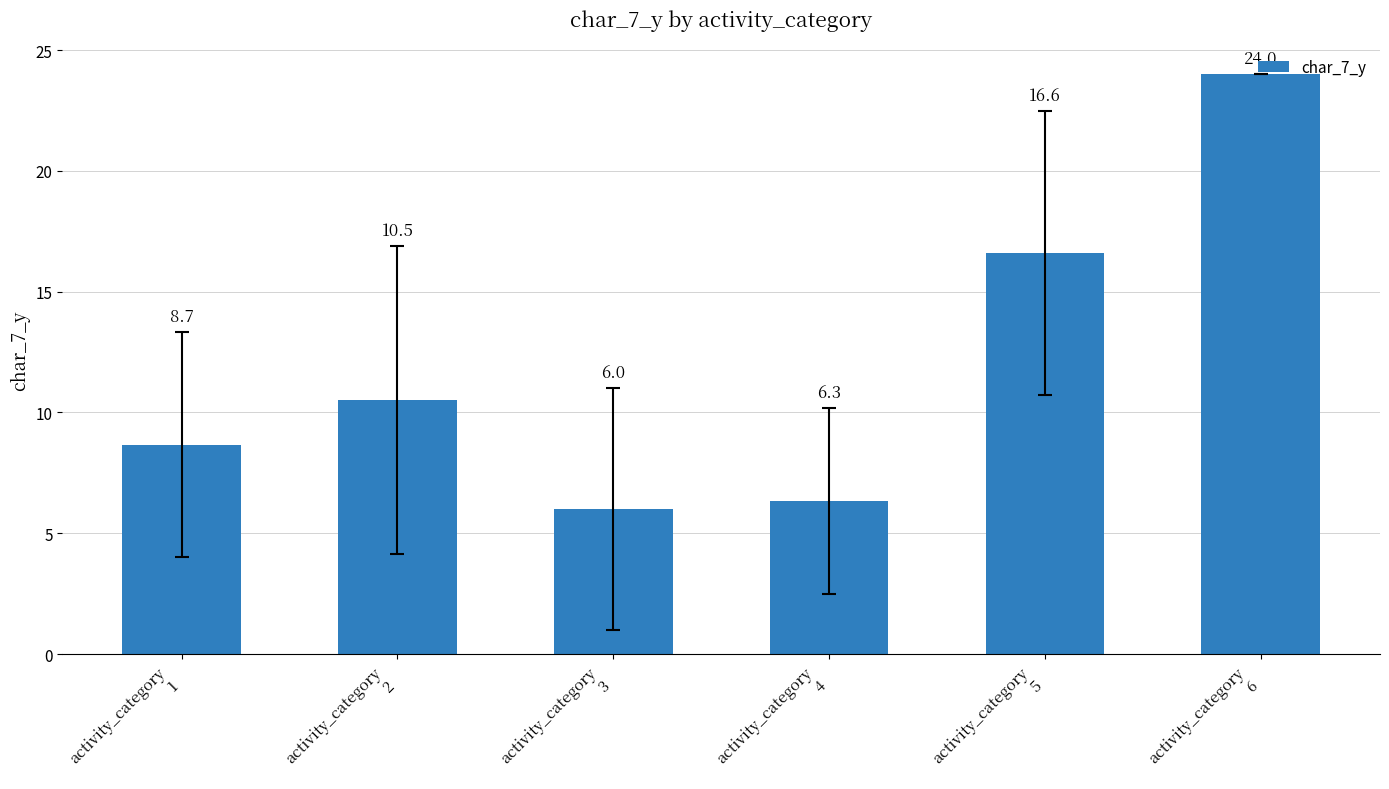

What is the ratio of the value at activity_category
1 to the value at activity_category
6?

0.4